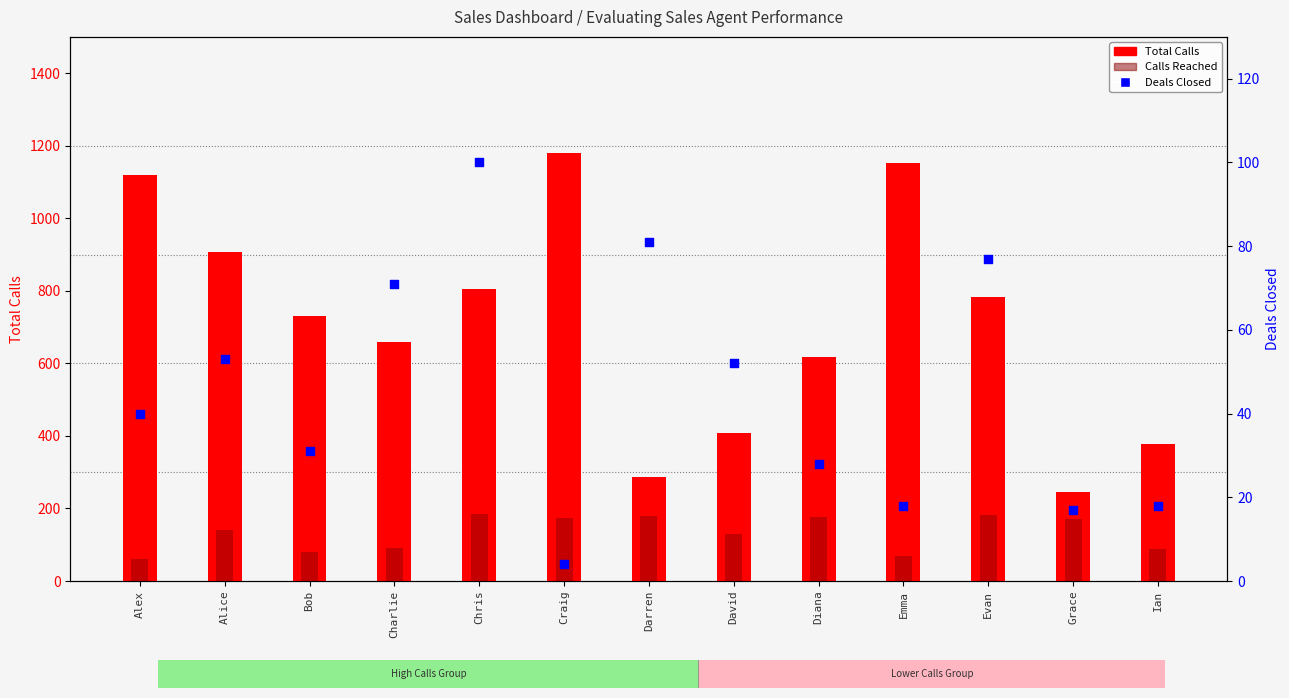

What is the total value across all series at Craig?

1357